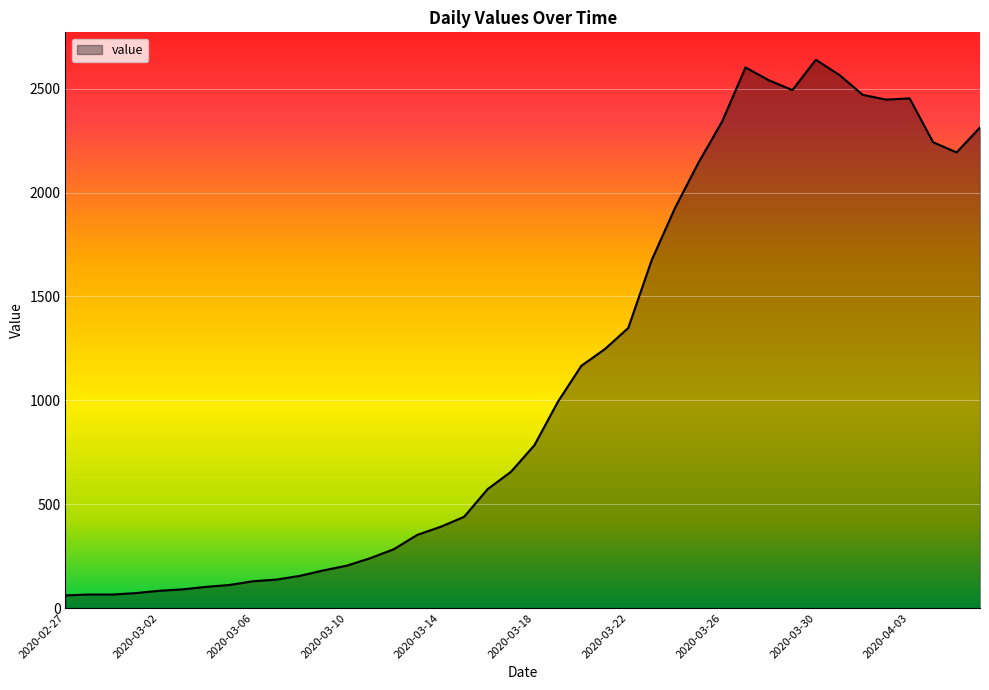

What is the difference between the maximum and minimum values?

2578